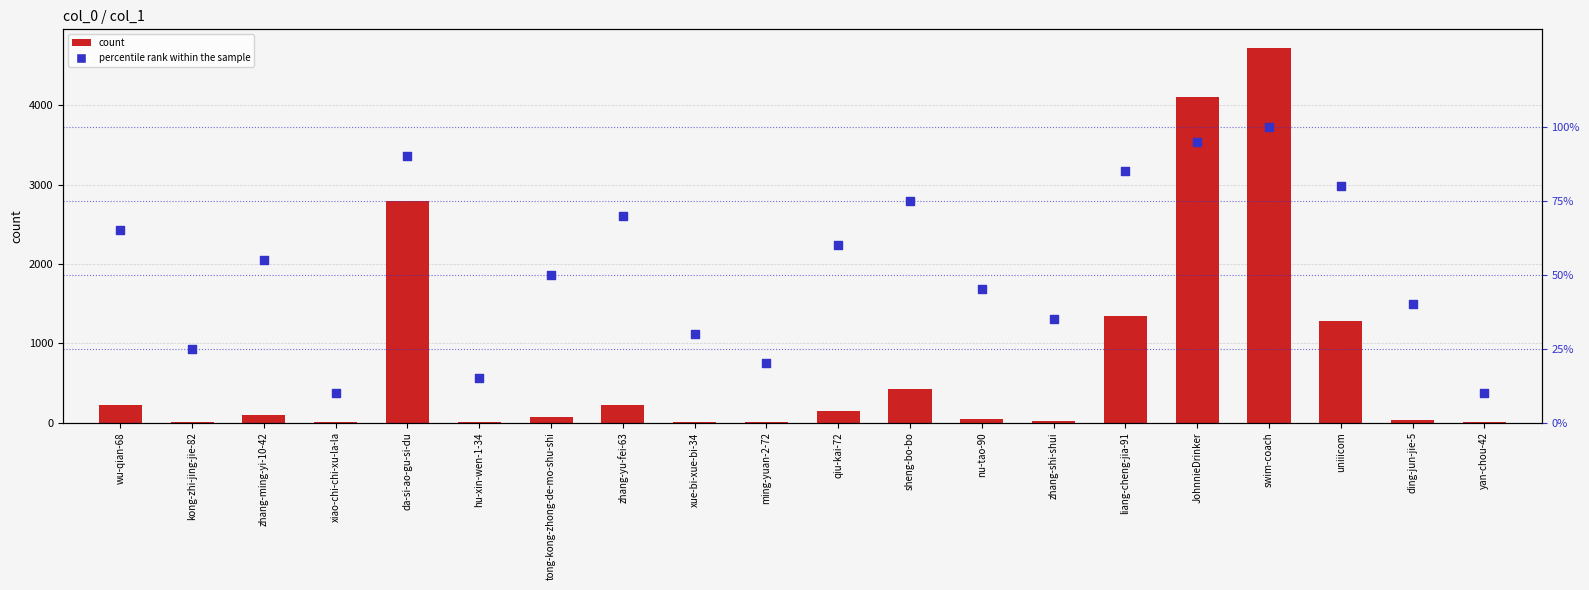

Which series reaches the minimum Y coordinate?

col_1